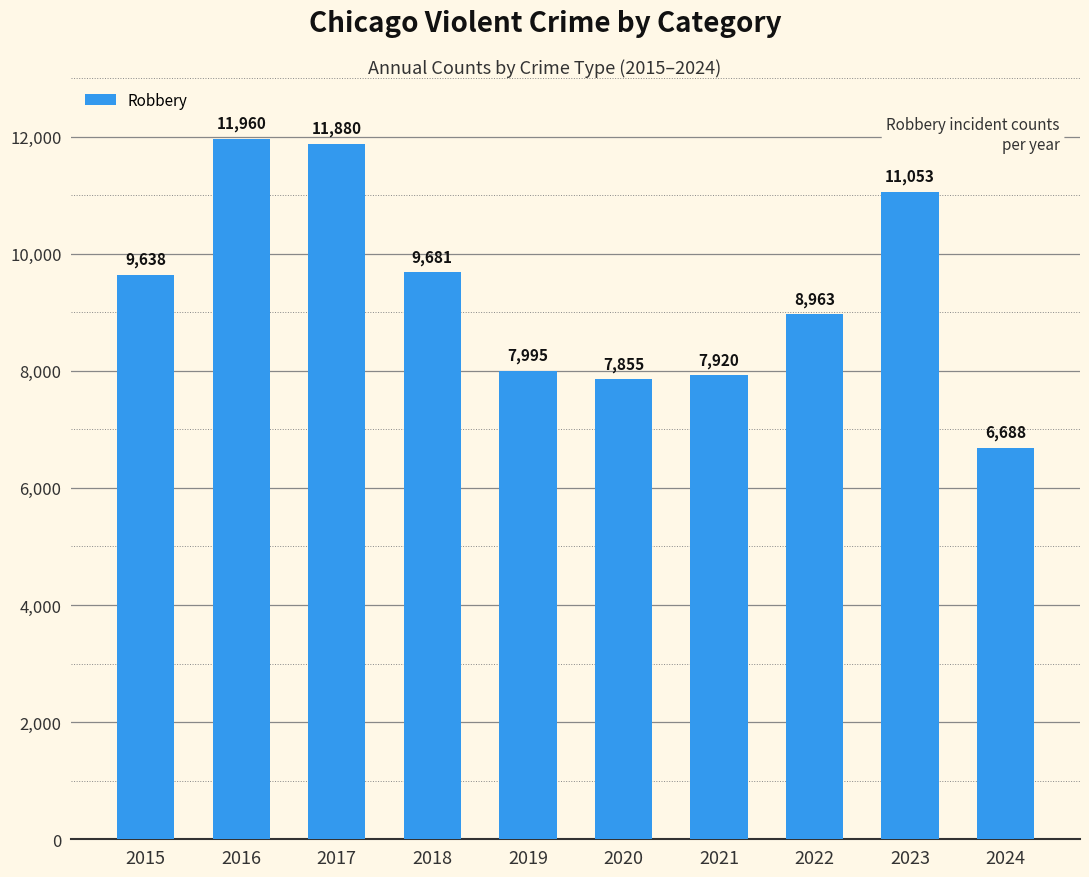

The chart shows a value of 7995 at 2019. True or false?

True